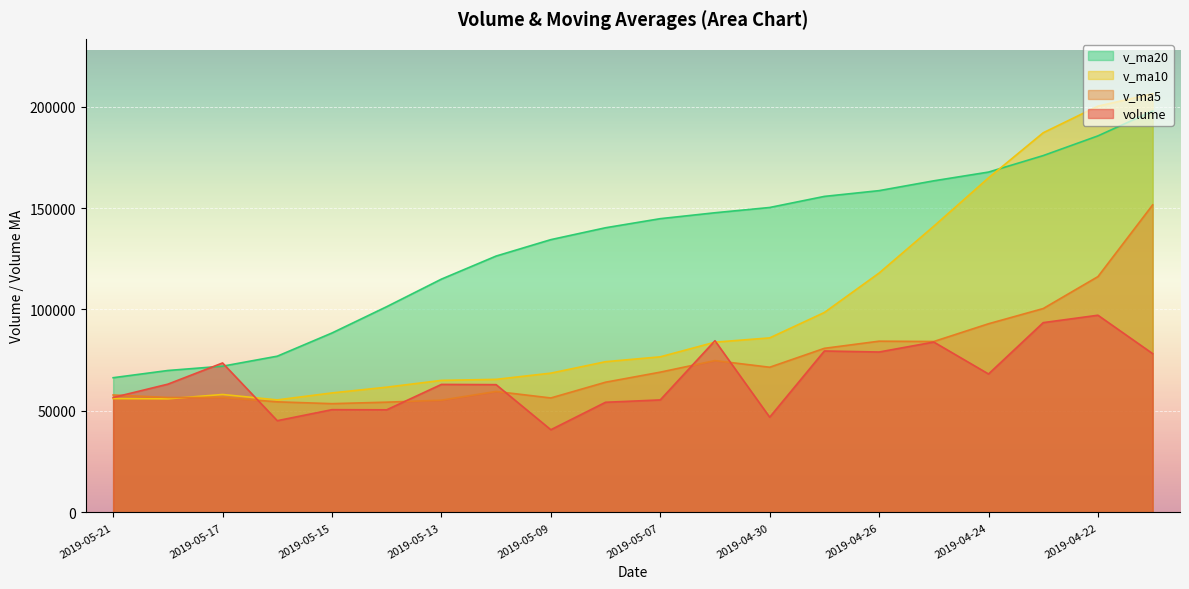

Rank the series at 2019-05-13 from highest to lowest value.

v_ma20, v_ma10, volume, v_ma5